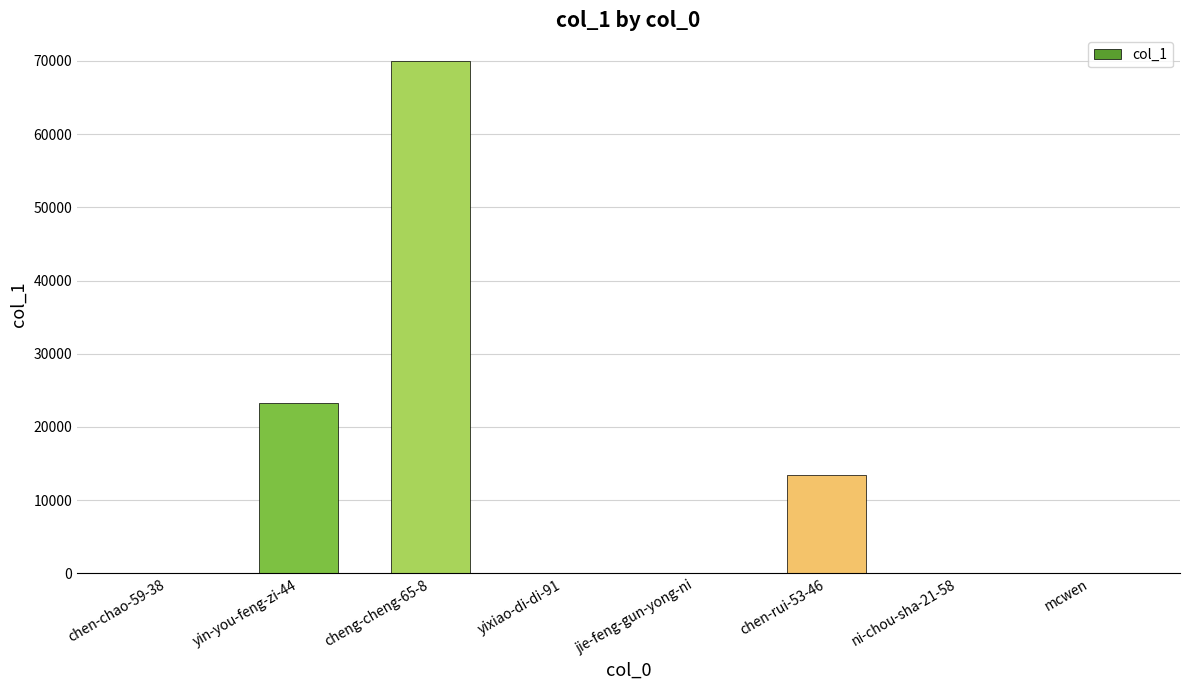

Which label corresponds to the largest value in the chart?

cheng-cheng-65-8